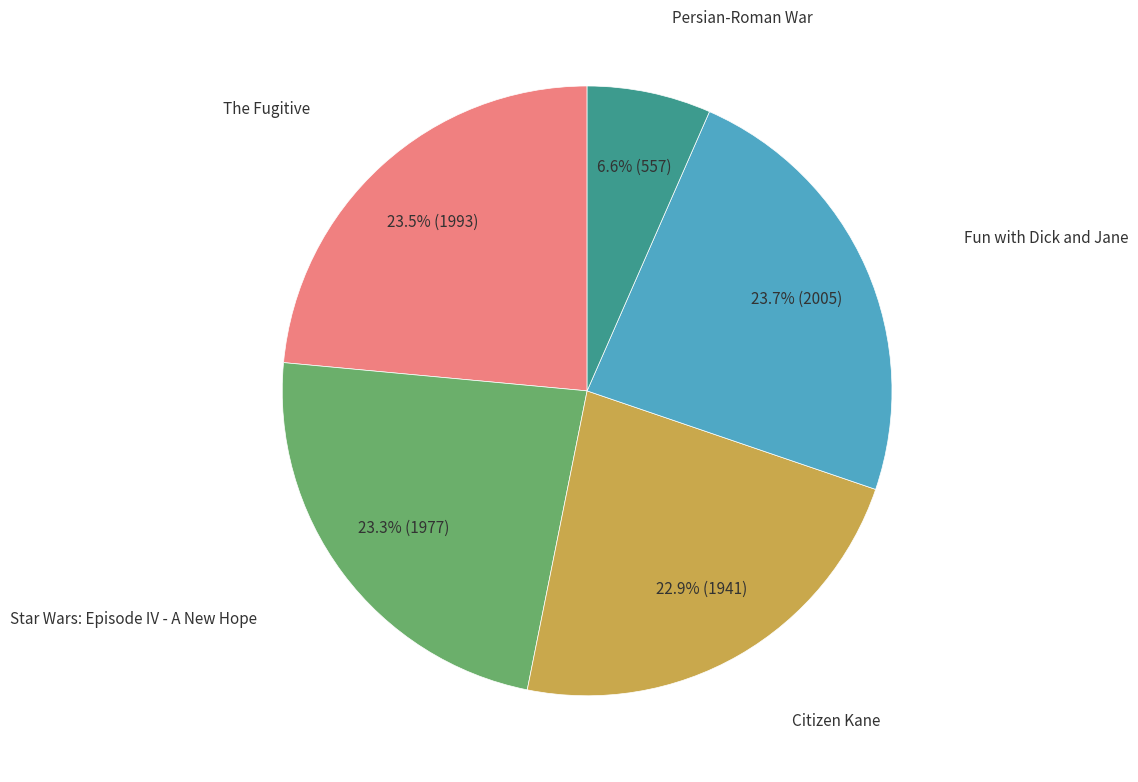

Is there a majority slice in this chart?

No